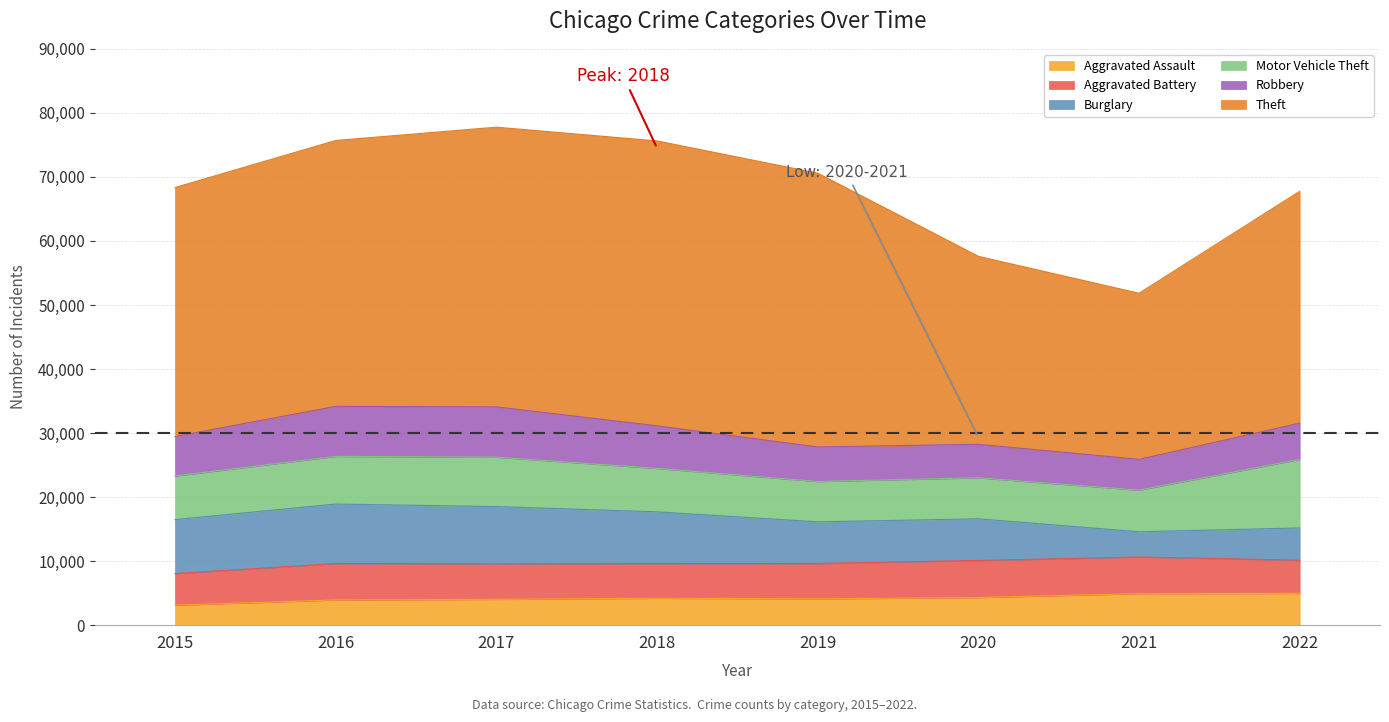

At which category does Burglary reach its first local valley?

2021